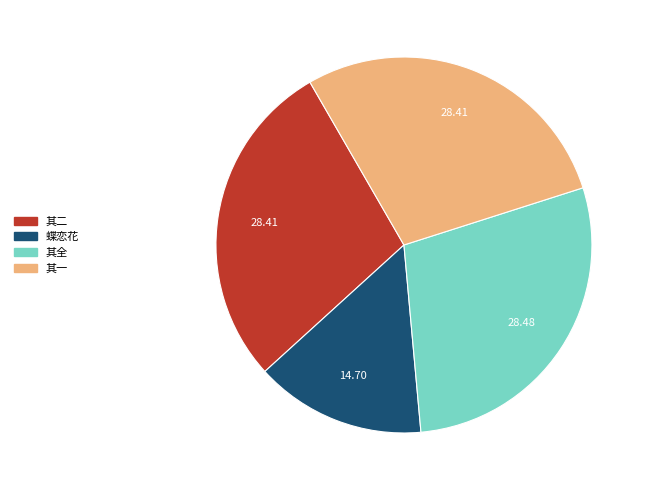

Is there any slice that represents more than half of the pie?

No